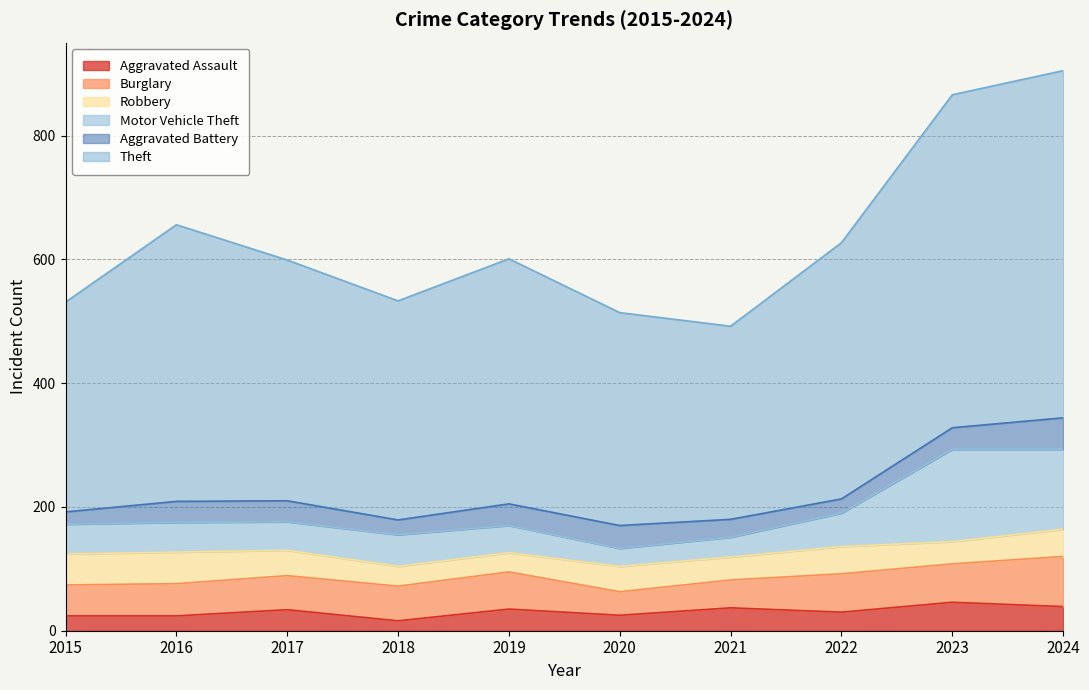

What is the value of the Motor Vehicle Theft point at the 8th from the left?

54